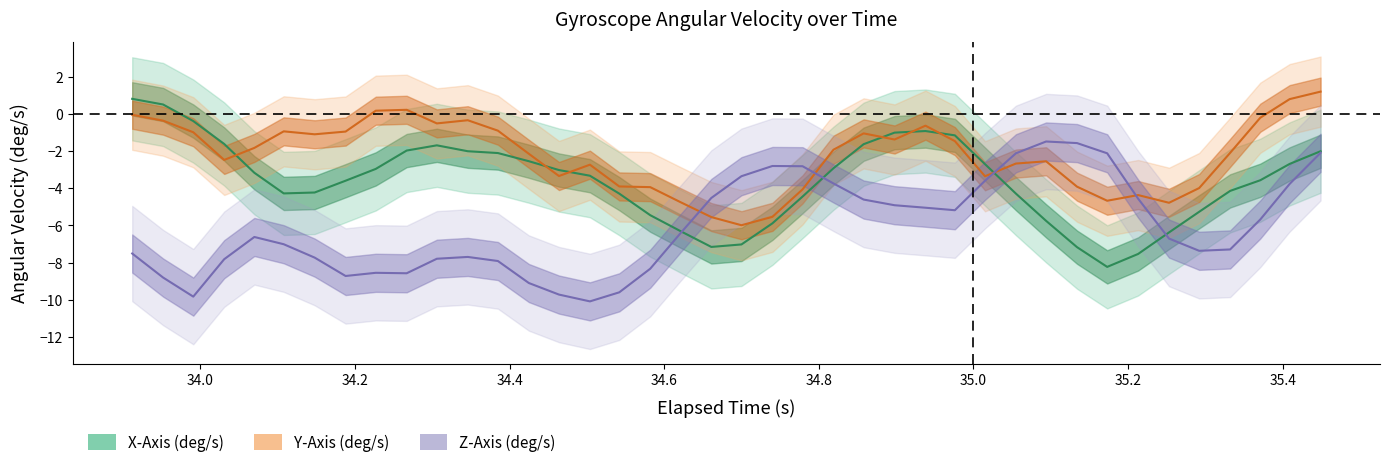

How many series are shown in this chart?

3